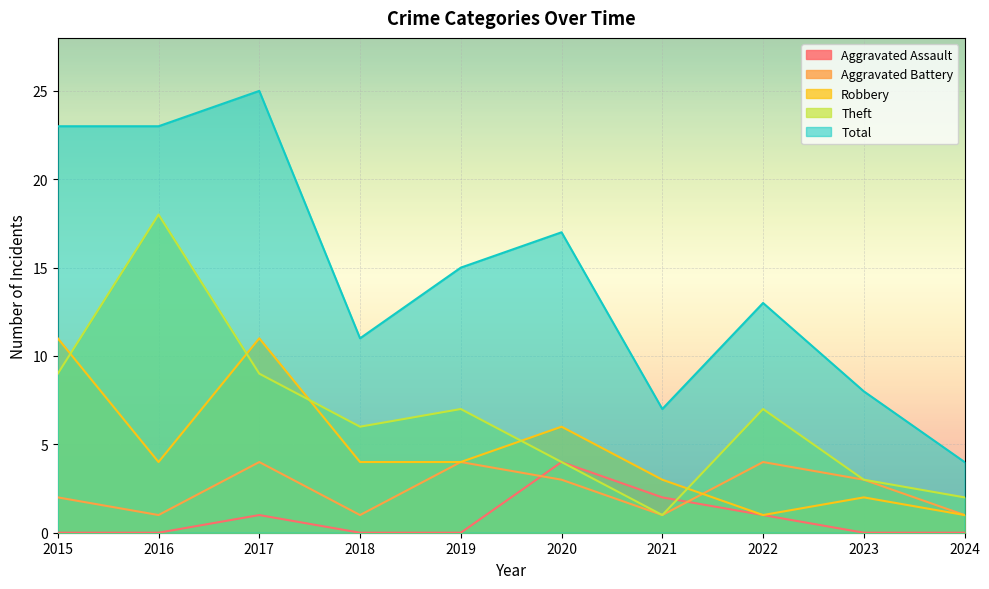

The Theft series shows 6 at 2018. True or false?

True